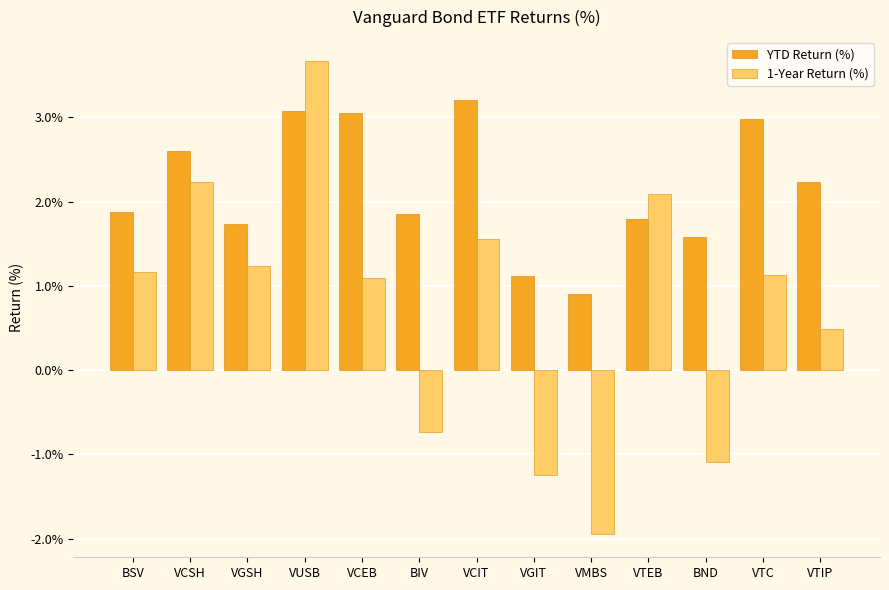

True or false: 1-Year Return (%) has a value of -1.1 at BIV.

False